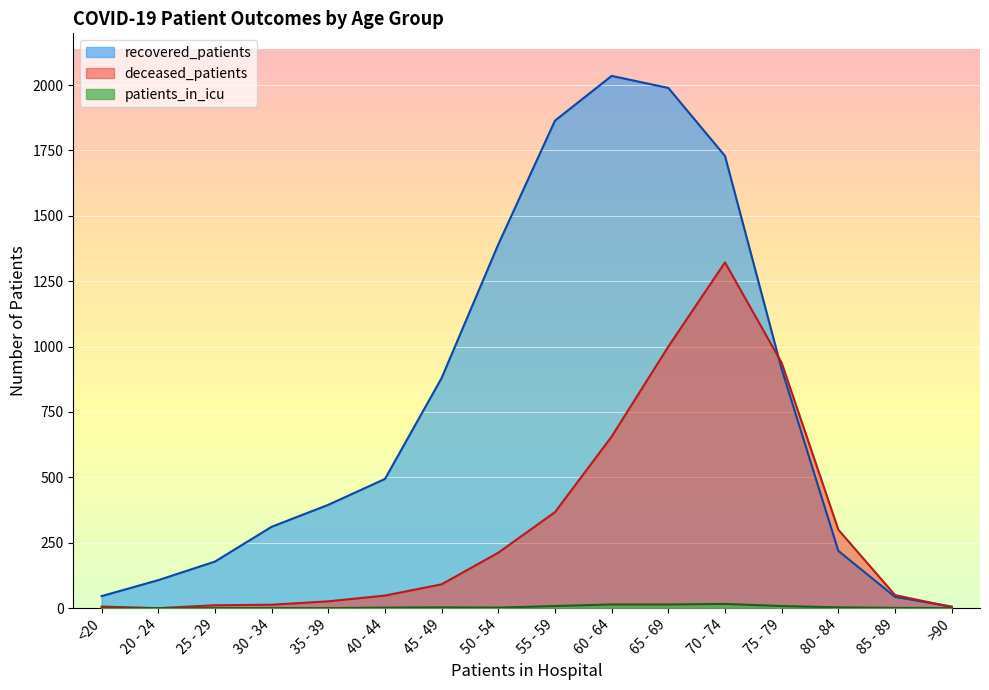

Does the chart display data point markers on the line(s)?

No